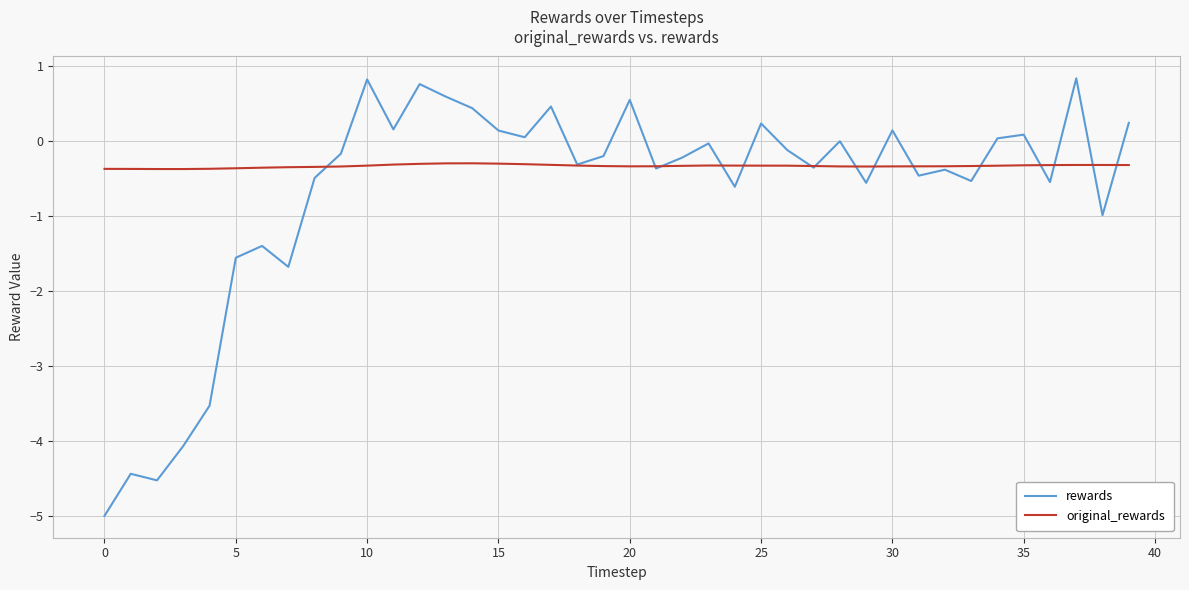

List the series in order of their overall mean, lowest first.

rewards, original_rewards